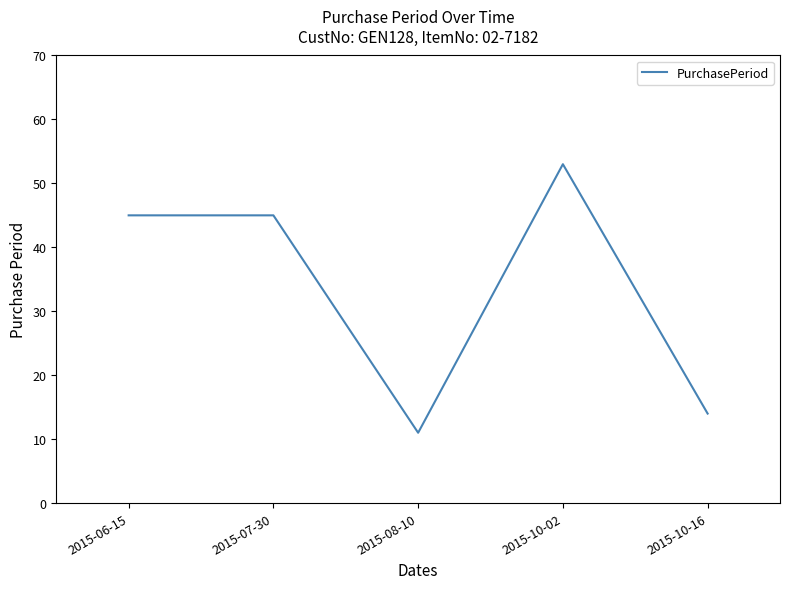

Which has a higher value, 2015-07-30 or 2015-08-10?

2015-07-30